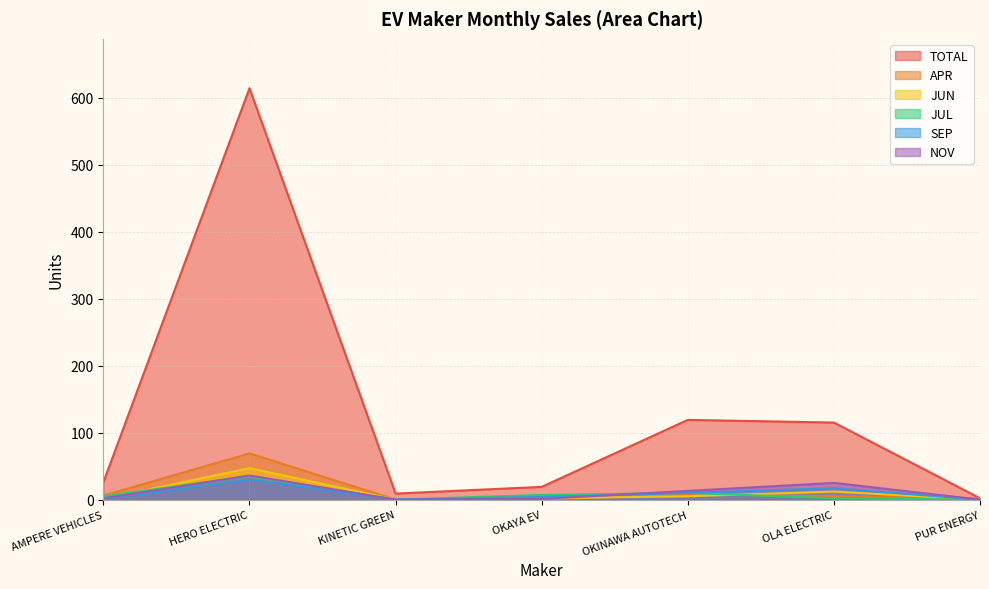

What is the average value of the SEP series?

9